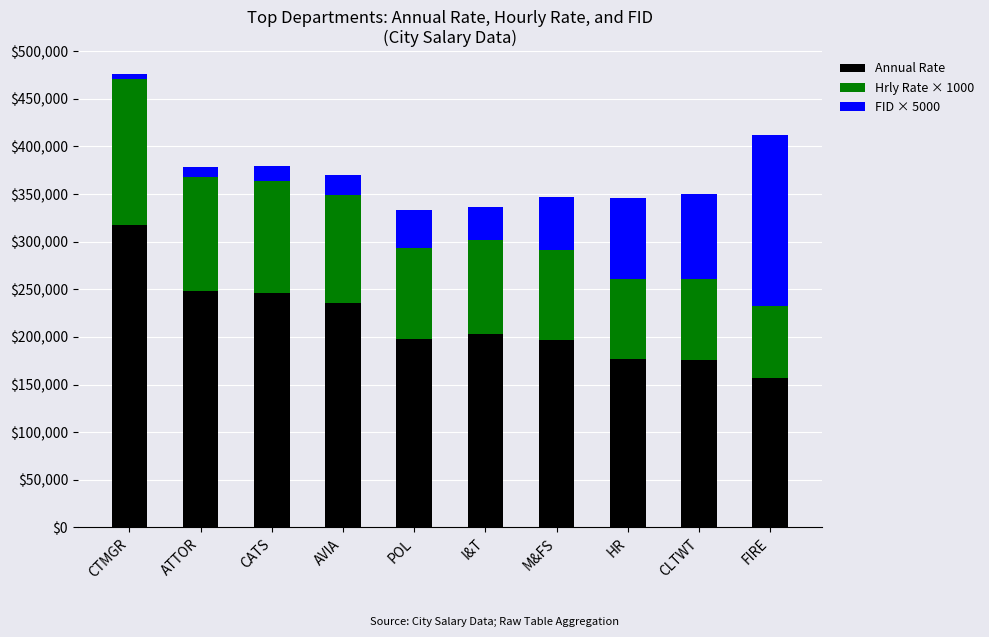

What is the minimum value for Annual Rate?

156921.3